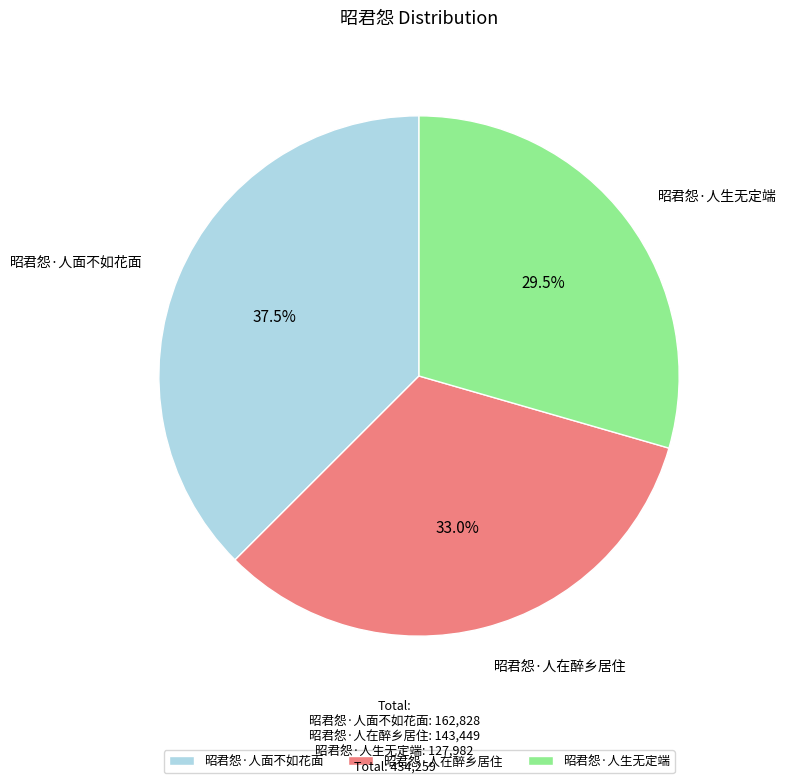

Approximately how many times larger is the value at 昭君怨·人生无定端 compared to 昭君怨·人在醉乡居住?

0.9